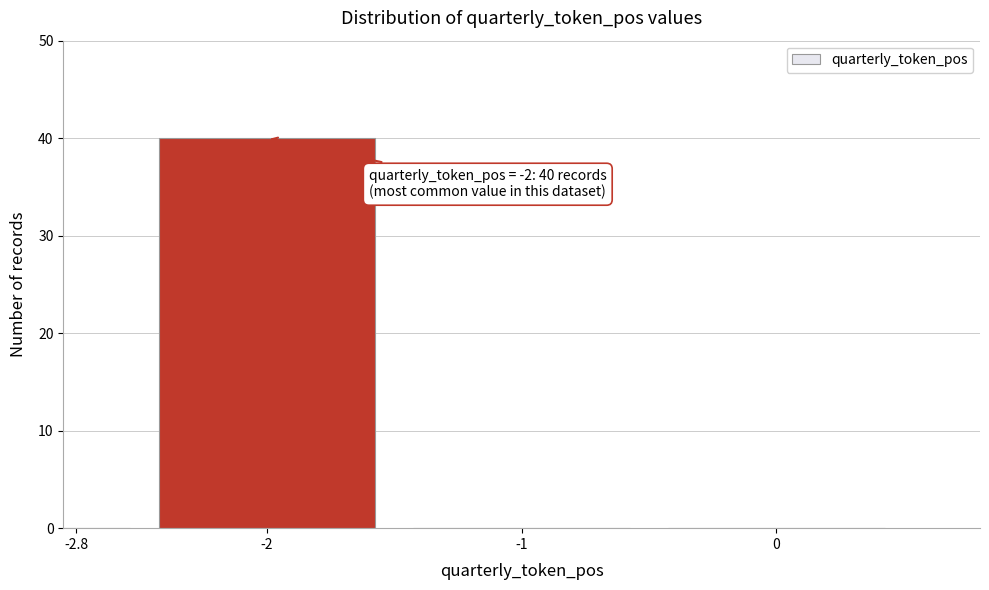

Reading right to left, what are all the values shown in this chart?

0=0	-1=0	-2=40	-2.8=0